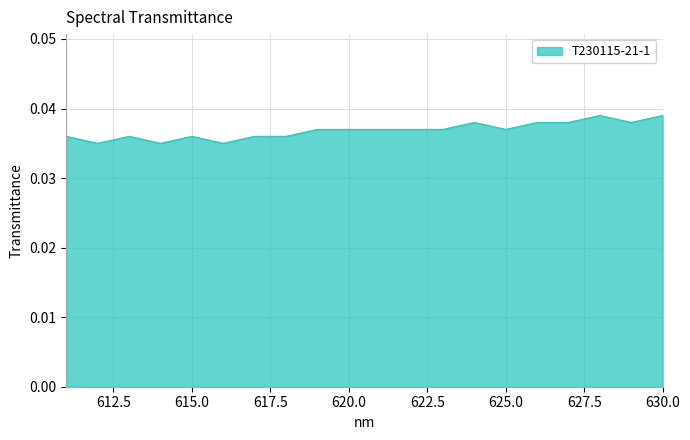

How many lines are shown in the chart?

1